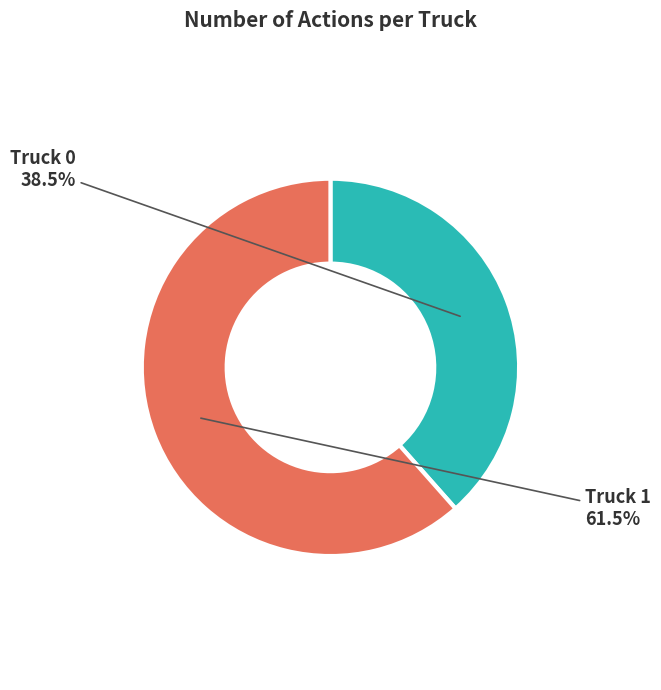

What is the largest slice in the pie chart?

Truck 1